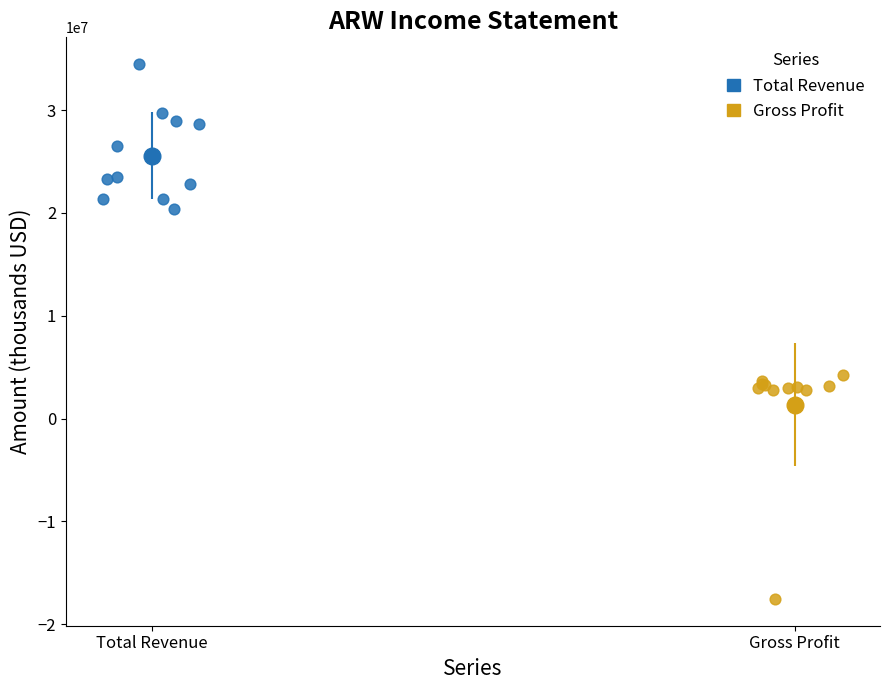

Which series reaches the maximum Y coordinate?

Total Revenue